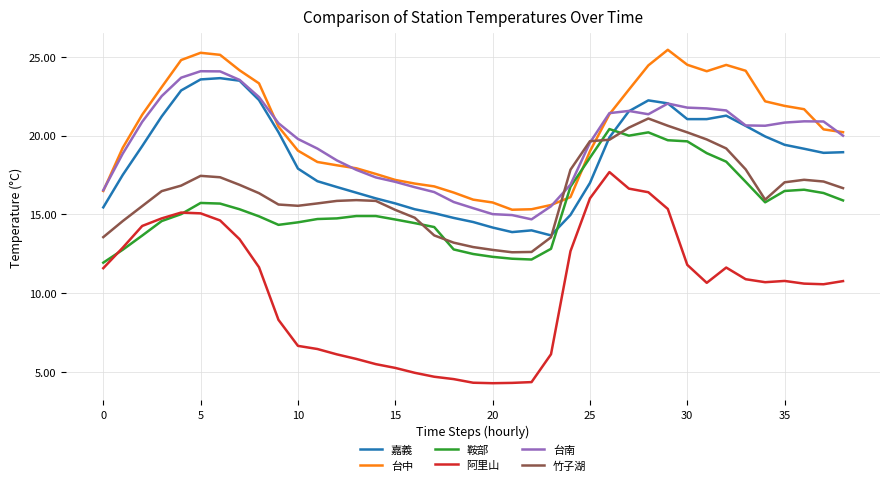

True or false: 阿里山 and 嘉義 cross at least once.

False